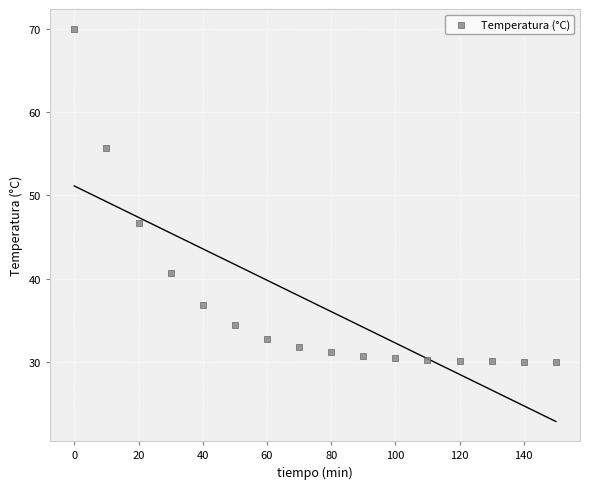

What is the range of Y values (max minus min)?

39.9